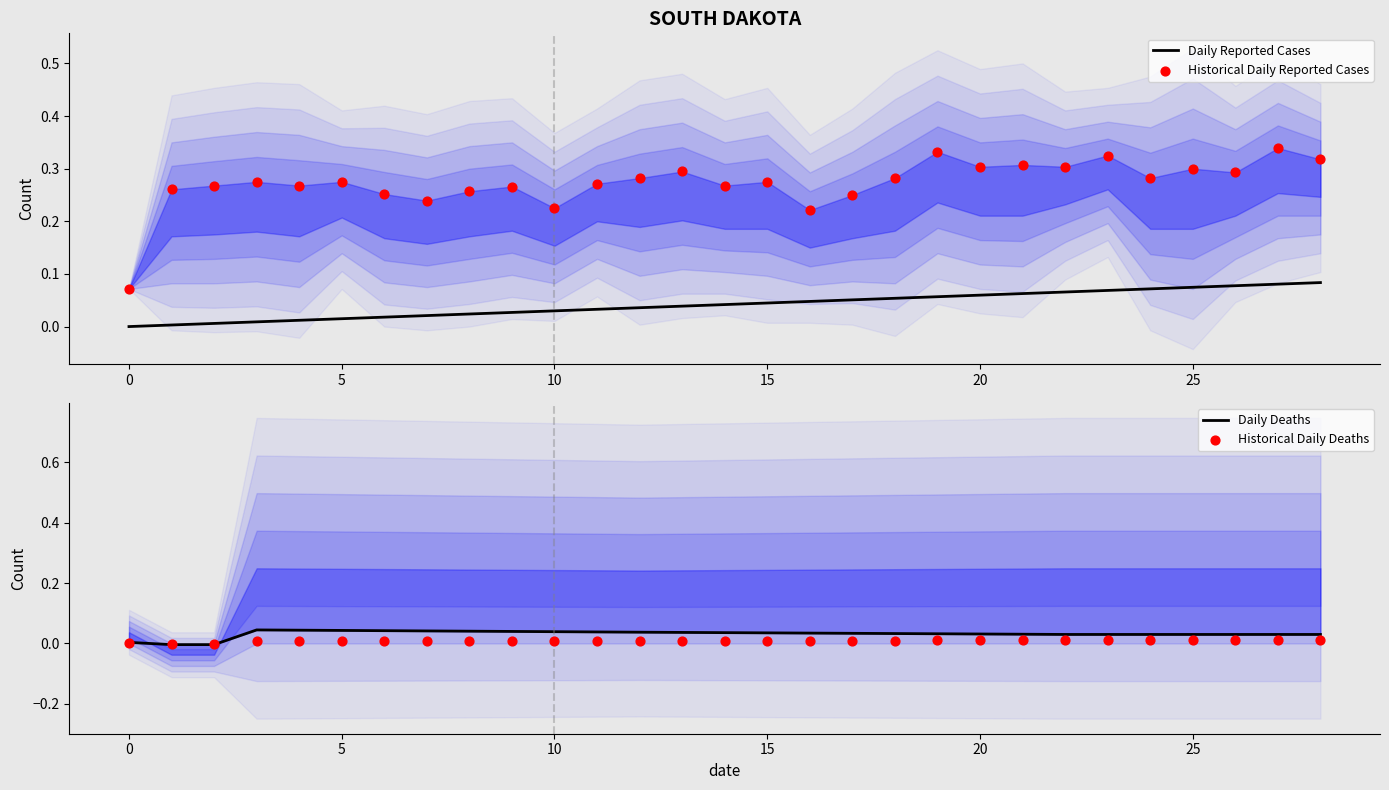

What is the total value across all series at 26?

0.4